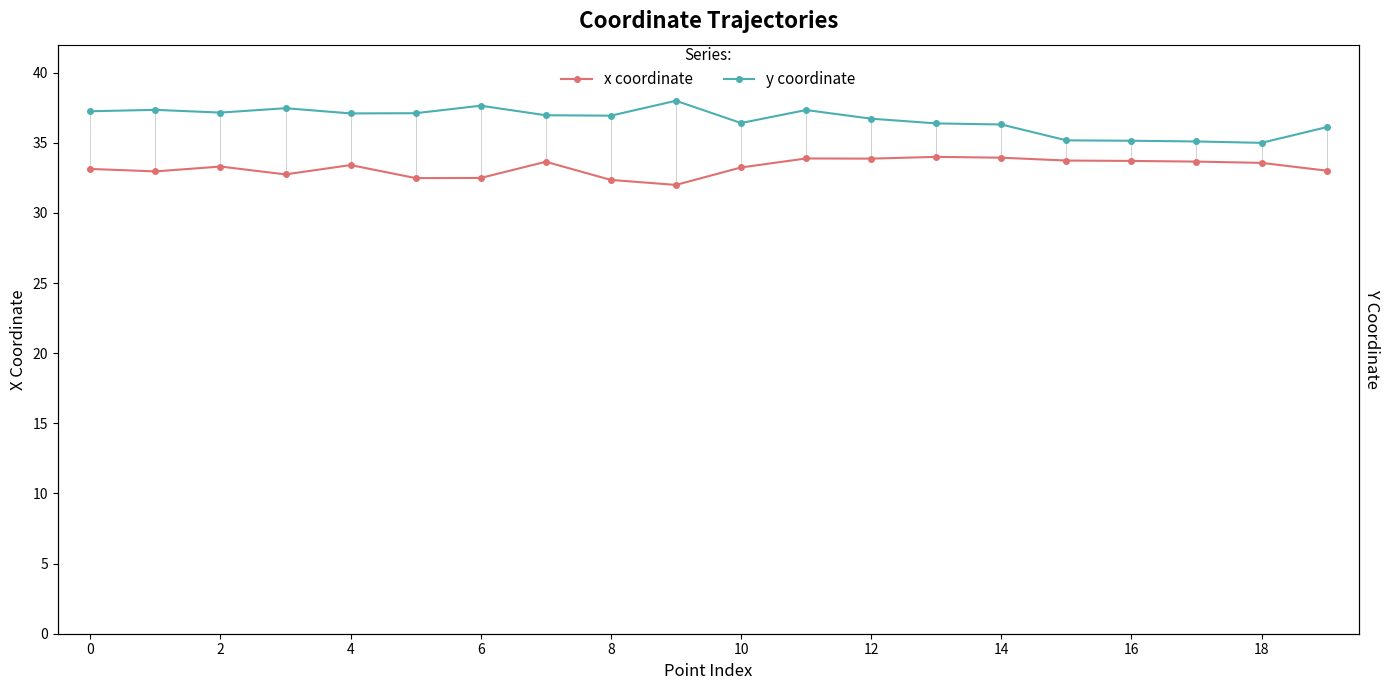

What is the difference between the x coordinate values at 16 and 0?

0.6